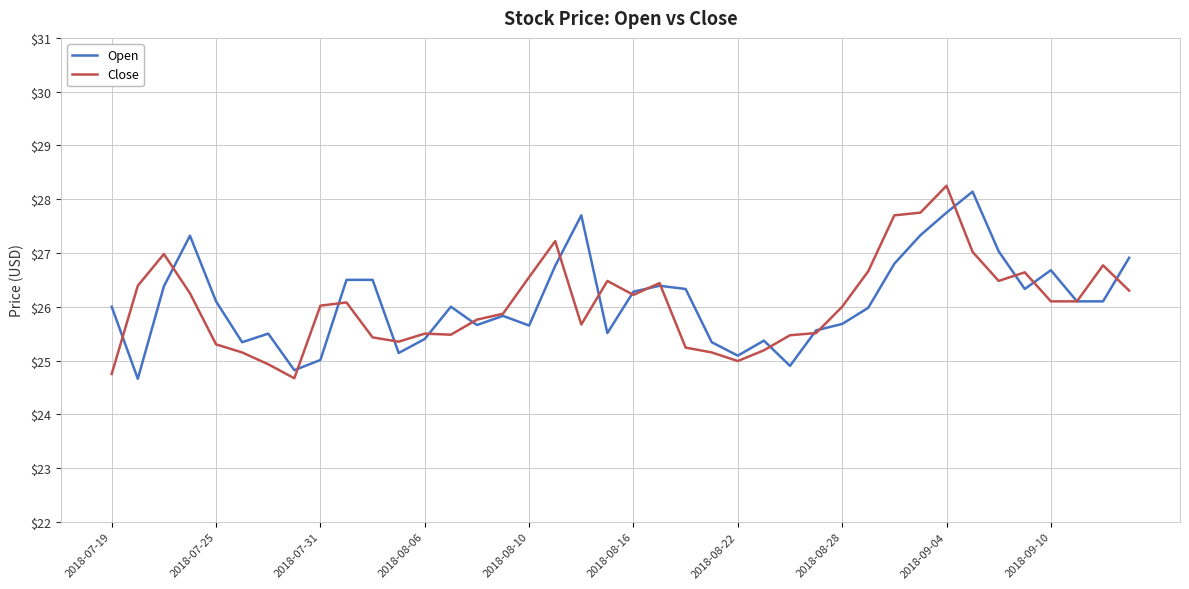

What is the lowest value of the Close series?

24.7